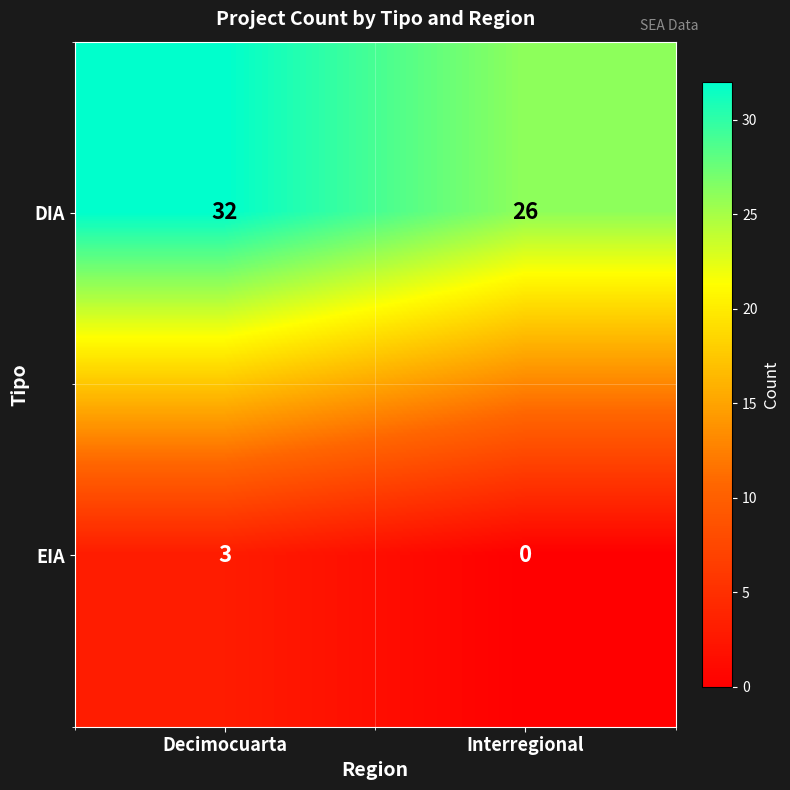

Which series has the largest total across all categories?

DIA